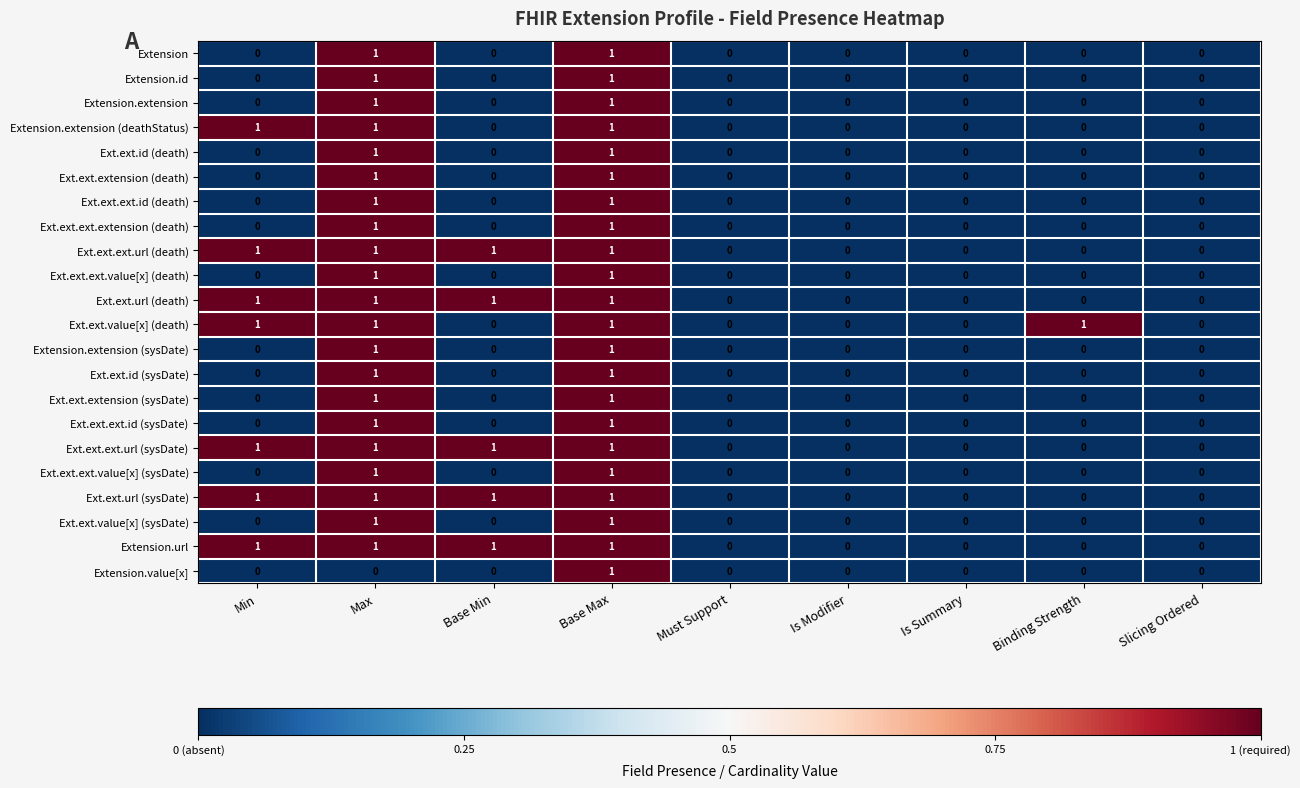

True or false: Extension.extension (deathStatus) has a value of 0 at Must Support.

True